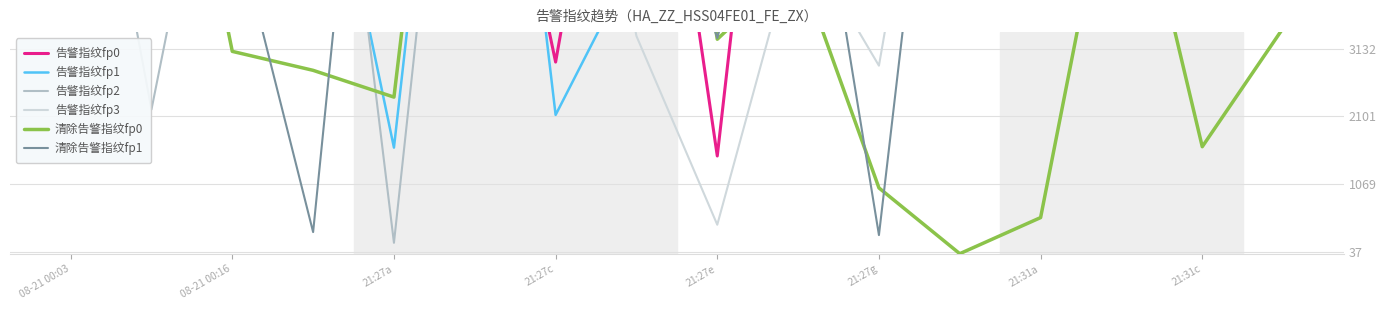

What is the minimum value for 告警指纹fp0?

1495.4